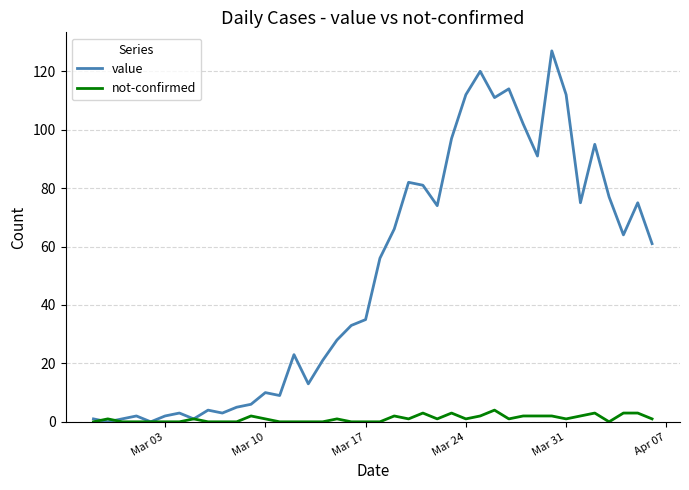

What is the maximum value shown in the chart?

127